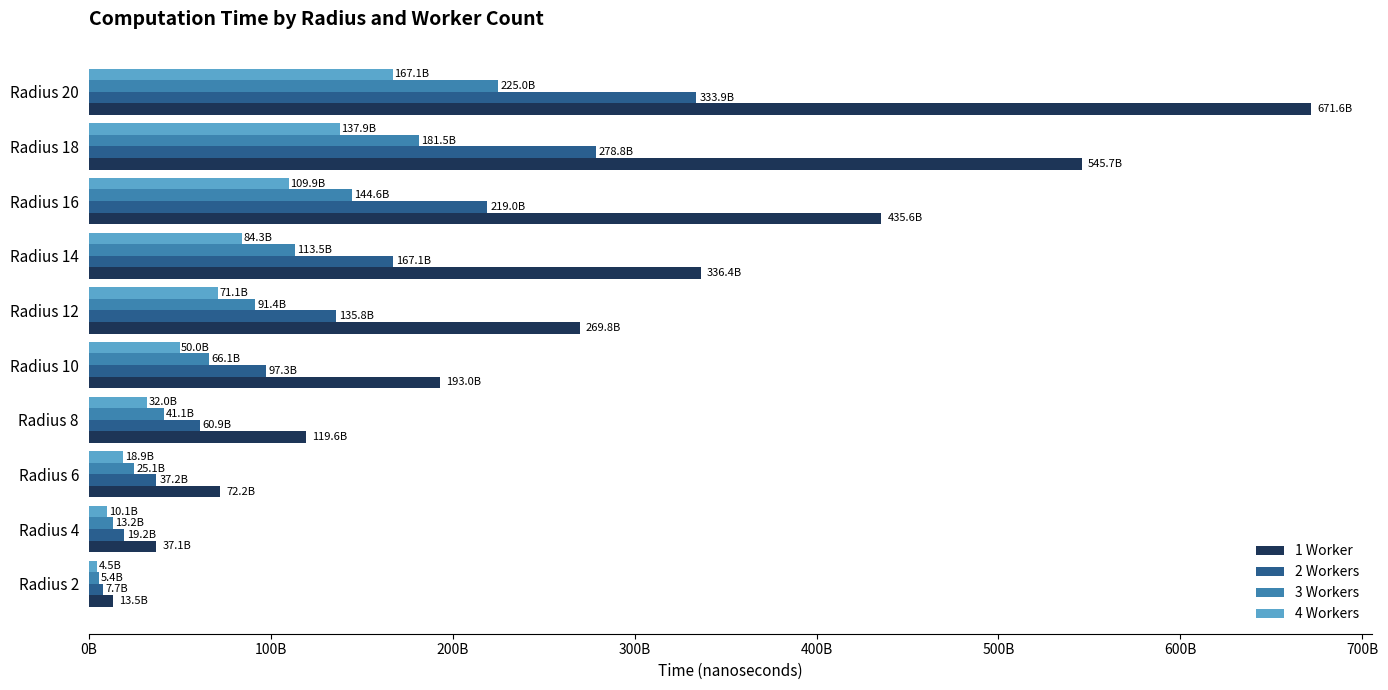

What are all the series names shown in the legend?

1 Worker, 2 Workers, 3 Workers, 4 Workers